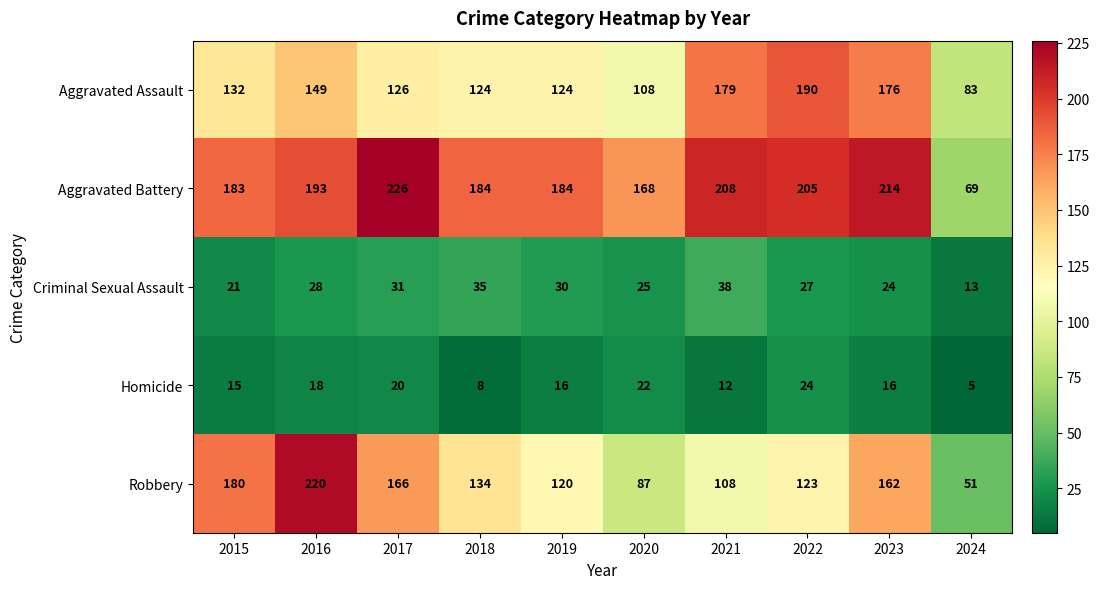

Which series has the widest spread of values?

Robbery